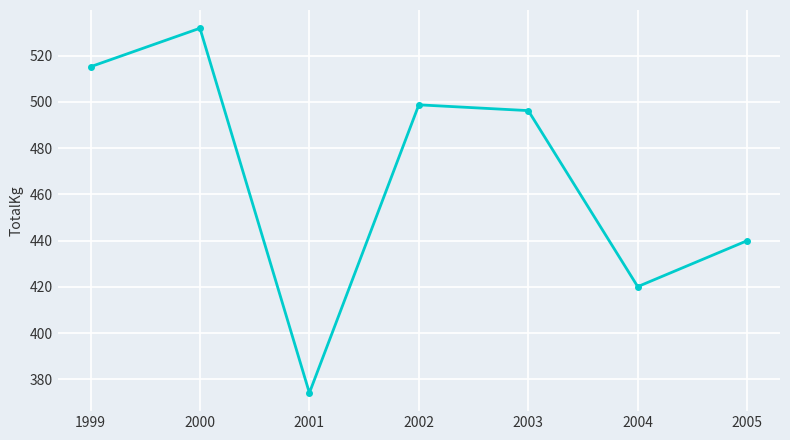

What is the value of the 7th point from the left?

440.0